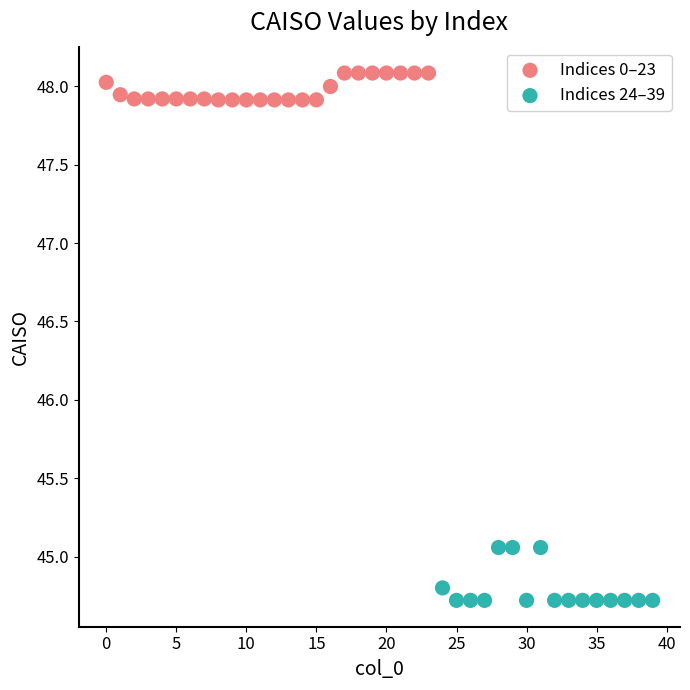

Which series contains the lowest Y value?

Indices 24–39